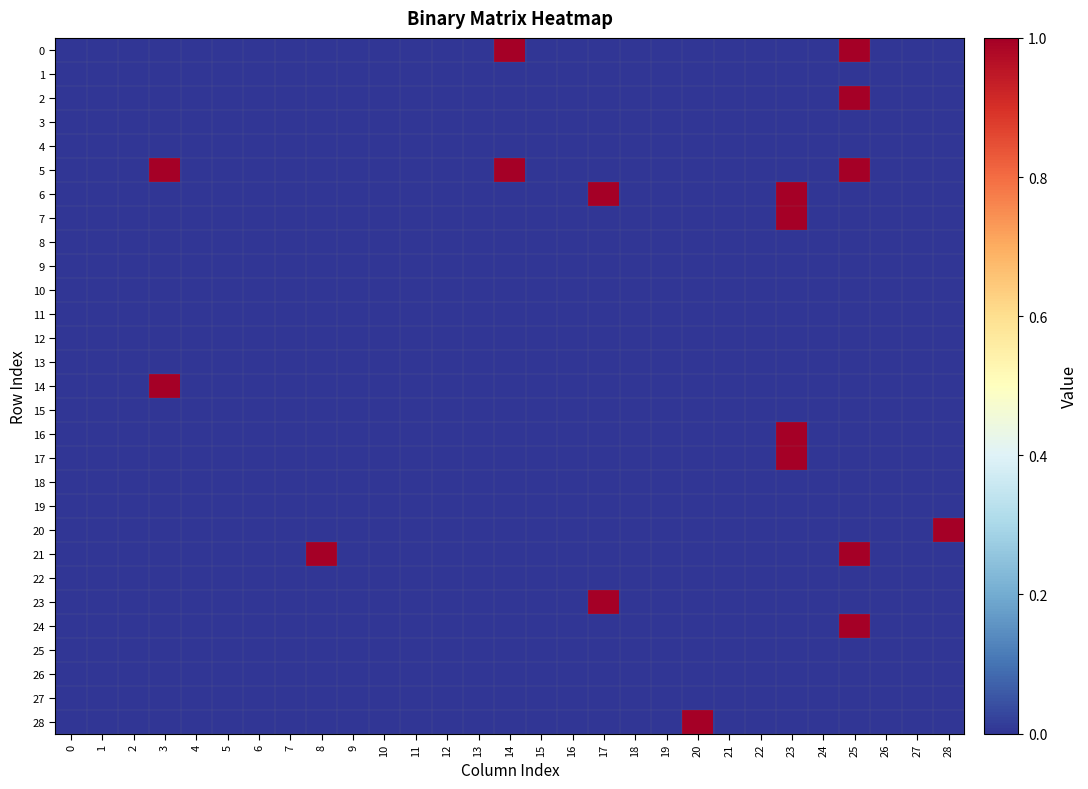

Reading left to right, what are all the values shown in this chart?

0: 0=0	1=0	2=0	3=0	4=0	5=0	6=0	7=0	8=0	9=0	10=0	11=0	12=0	13=0	14=1	15=0	16=0	17=0	18=0	19=0	20=0	21=0	22=0	23=0	24=0	25=1	26=0	27=0	28=0
1: 0=0	1=0	2=0	3=0	4=0	5=0	6=0	7=0	8=0	9=0	10=0	11=0	12=0	13=0	14=0	15=0	16=0	17=0	18=0	19=0	20=0	21=0	22=0	23=0	24=0	25=0	26=0	27=0	28=0
2: 0=0	1=0	2=0	3=0	4=0	5=0	6=0	7=0	8=0	9=0	10=0	11=0	12=0	13=0	14=0	15=0	16=0	17=0	18=0	19=0	20=0	21=0	22=0	23=0	24=0	25=1	26=0	27=0	28=0
3: 0=0	1=0	2=0	3=0	4=0	5=0	6=0	7=0	8=0	9=0	10=0	11=0	12=0	13=0	14=0	15=0	16=0	17=0	18=0	19=0	20=0	21=0	22=0	23=0	24=0	25=0	26=0	27=0	28=0
4: 0=0	1=0	2=0	3=0	4=0	5=0	6=0	7=0	8=0	9=0	10=0	11=0	12=0	13=0	14=0	15=0	16=0	17=0	18=0	19=0	20=0	21=0	22=0	23=0	24=0	25=0	26=0	27=0	28=0
5: 0=0	1=0	2=0	3=1	4=0	5=0	6=0	7=0	8=0	9=0	10=0	11=0	12=0	13=0	14=1	15=0	16=0	17=0	18=0	19=0	20=0	21=0	22=0	23=0	24=0	25=1	26=0	27=0	28=0
6: 0=0	1=0	2=0	3=0	4=0	5=0	6=0	7=0	8=0	9=0	10=0	11=0	12=0	13=0	14=0	15=0	16=0	17=1	18=0	19=0	20=0	21=0	22=0	23=1	24=0	25=0	26=0	27=0	28=0
7: 0=0	1=0	2=0	3=0	4=0	5=0	6=0	7=0	8=0	9=0	10=0	11=0	12=0	13=0	14=0	15=0	16=0	17=0	18=0	19=0	20=0	21=0	22=0	23=1	24=0	25=0	26=0	27=0	28=0
8: 0=0	1=0	2=0	3=0	4=0	5=0	6=0	7=0	8=0	9=0	10=0	11=0	12=0	13=0	14=0	15=0	16=0	17=0	18=0	19=0	20=0	21=0	22=0	23=0	24=0	25=0	26=0	27=0	28=0
9: 0=0	1=0	2=0	3=0	4=0	5=0	6=0	7=0	8=0	9=0	10=0	11=0	12=0	13=0	14=0	15=0	16=0	17=0	18=0	19=0	20=0	21=0	22=0	23=0	24=0	25=0	26=0	27=0	28=0
10: 0=0	1=0	2=0	3=0	4=0	5=0	6=0	7=0	8=0	9=0	10=0	11=0	12=0	13=0	14=0	15=0	16=0	17=0	18=0	19=0	20=0	21=0	22=0	23=0	24=0	25=0	26=0	27=0	28=0
11: 0=0	1=0	2=0	3=0	4=0	5=0	6=0	7=0	8=0	9=0	10=0	11=0	12=0	13=0	14=0	15=0	16=0	17=0	18=0	19=0	20=0	21=0	22=0	23=0	24=0	25=0	26=0	27=0	28=0
12: 0=0	1=0	2=0	3=0	4=0	5=0	6=0	7=0	8=0	9=0	10=0	11=0	12=0	13=0	14=0	15=0	16=0	17=0	18=0	19=0	20=0	21=0	22=0	23=0	24=0	25=0	26=0	27=0	28=0
13: 0=0	1=0	2=0	3=0	4=0	5=0	6=0	7=0	8=0	9=0	10=0	11=0	12=0	13=0	14=0	15=0	16=0	17=0	18=0	19=0	20=0	21=0	22=0	23=0	24=0	25=0	26=0	27=0	28=0
14: 0=0	1=0	2=0	3=1	4=0	5=0	6=0	7=0	8=0	9=0	10=0	11=0	12=0	13=0	14=0	15=0	16=0	17=0	18=0	19=0	20=0	21=0	22=0	23=0	24=0	25=0	26=0	27=0	28=0
15: 0=0	1=0	2=0	3=0	4=0	5=0	6=0	7=0	8=0	9=0	10=0	11=0	12=0	13=0	14=0	15=0	16=0	17=0	18=0	19=0	20=0	21=0	22=0	23=0	24=0	25=0	26=0	27=0	28=0
16: 0=0	1=0	2=0	3=0	4=0	5=0	6=0	7=0	8=0	9=0	10=0	11=0	12=0	13=0	14=0	15=0	16=0	17=0	18=0	19=0	20=0	21=0	22=0	23=1	24=0	25=0	26=0	27=0	28=0
17: 0=0	1=0	2=0	3=0	4=0	5=0	6=0	7=0	8=0	9=0	10=0	11=0	12=0	13=0	14=0	15=0	16=0	17=0	18=0	19=0	20=0	21=0	22=0	23=1	24=0	25=0	26=0	27=0	28=0
18: 0=0	1=0	2=0	3=0	4=0	5=0	6=0	7=0	8=0	9=0	10=0	11=0	12=0	13=0	14=0	15=0	16=0	17=0	18=0	19=0	20=0	21=0	22=0	23=0	24=0	25=0	26=0	27=0	28=0
19: 0=0	1=0	2=0	3=0	4=0	5=0	6=0	7=0	8=0	9=0	10=0	11=0	12=0	13=0	14=0	15=0	16=0	17=0	18=0	19=0	20=0	21=0	22=0	23=0	24=0	25=0	26=0	27=0	28=0
20: 0=0	1=0	2=0	3=0	4=0	5=0	6=0	7=0	8=0	9=0	10=0	11=0	12=0	13=0	14=0	15=0	16=0	17=0	18=0	19=0	20=0	21=0	22=0	23=0	24=0	25=0	26=0	27=0	28=1
21: 0=0	1=0	2=0	3=0	4=0	5=0	6=0	7=0	8=1	9=0	10=0	11=0	12=0	13=0	14=0	15=0	16=0	17=0	18=0	19=0	20=0	21=0	22=0	23=0	24=0	25=1	26=0	27=0	28=0
22: 0=0	1=0	2=0	3=0	4=0	5=0	6=0	7=0	8=0	9=0	10=0	11=0	12=0	13=0	14=0	15=0	16=0	17=0	18=0	19=0	20=0	21=0	22=0	23=0	24=0	25=0	26=0	27=0	28=0
23: 0=0	1=0	2=0	3=0	4=0	5=0	6=0	7=0	8=0	9=0	10=0	11=0	12=0	13=0	14=0	15=0	16=0	17=1	18=0	19=0	20=0	21=0	22=0	23=0	24=0	25=0	26=0	27=0	28=0
24: 0=0	1=0	2=0	3=0	4=0	5=0	6=0	7=0	8=0	9=0	10=0	11=0	12=0	13=0	14=0	15=0	16=0	17=0	18=0	19=0	20=0	21=0	22=0	23=0	24=0	25=1	26=0	27=0	28=0
25: 0=0	1=0	2=0	3=0	4=0	5=0	6=0	7=0	8=0	9=0	10=0	11=0	12=0	13=0	14=0	15=0	16=0	17=0	18=0	19=0	20=0	21=0	22=0	23=0	24=0	25=0	26=0	27=0	28=0
26: 0=0	1=0	2=0	3=0	4=0	5=0	6=0	7=0	8=0	9=0	10=0	11=0	12=0	13=0	14=0	15=0	16=0	17=0	18=0	19=0	20=0	21=0	22=0	23=0	24=0	25=0	26=0	27=0	28=0
27: 0=0	1=0	2=0	3=0	4=0	5=0	6=0	7=0	8=0	9=0	10=0	11=0	12=0	13=0	14=0	15=0	16=0	17=0	18=0	19=0	20=0	21=0	22=0	23=0	24=0	25=0	26=0	27=0	28=0
28: 0=0	1=0	2=0	3=0	4=0	5=0	6=0	7=0	8=0	9=0	10=0	11=0	12=0	13=0	14=0	15=0	16=0	17=0	18=0	19=0	20=1	21=0	22=0	23=0	24=0	25=0	26=0	27=0	28=0